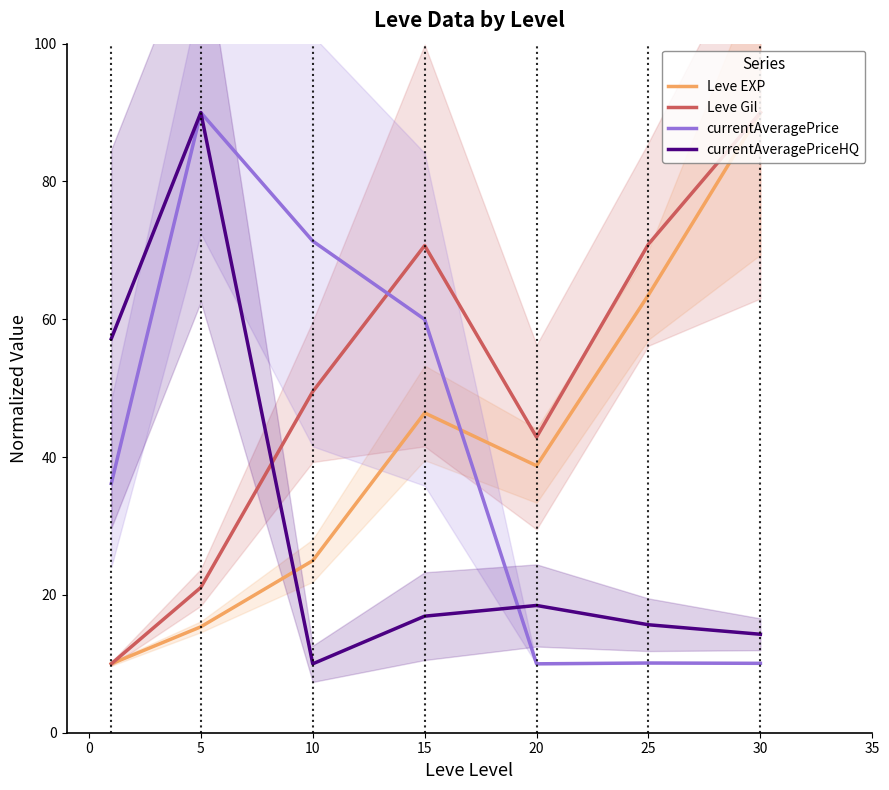

Which series has the largest total across all categories?

Leve Gil